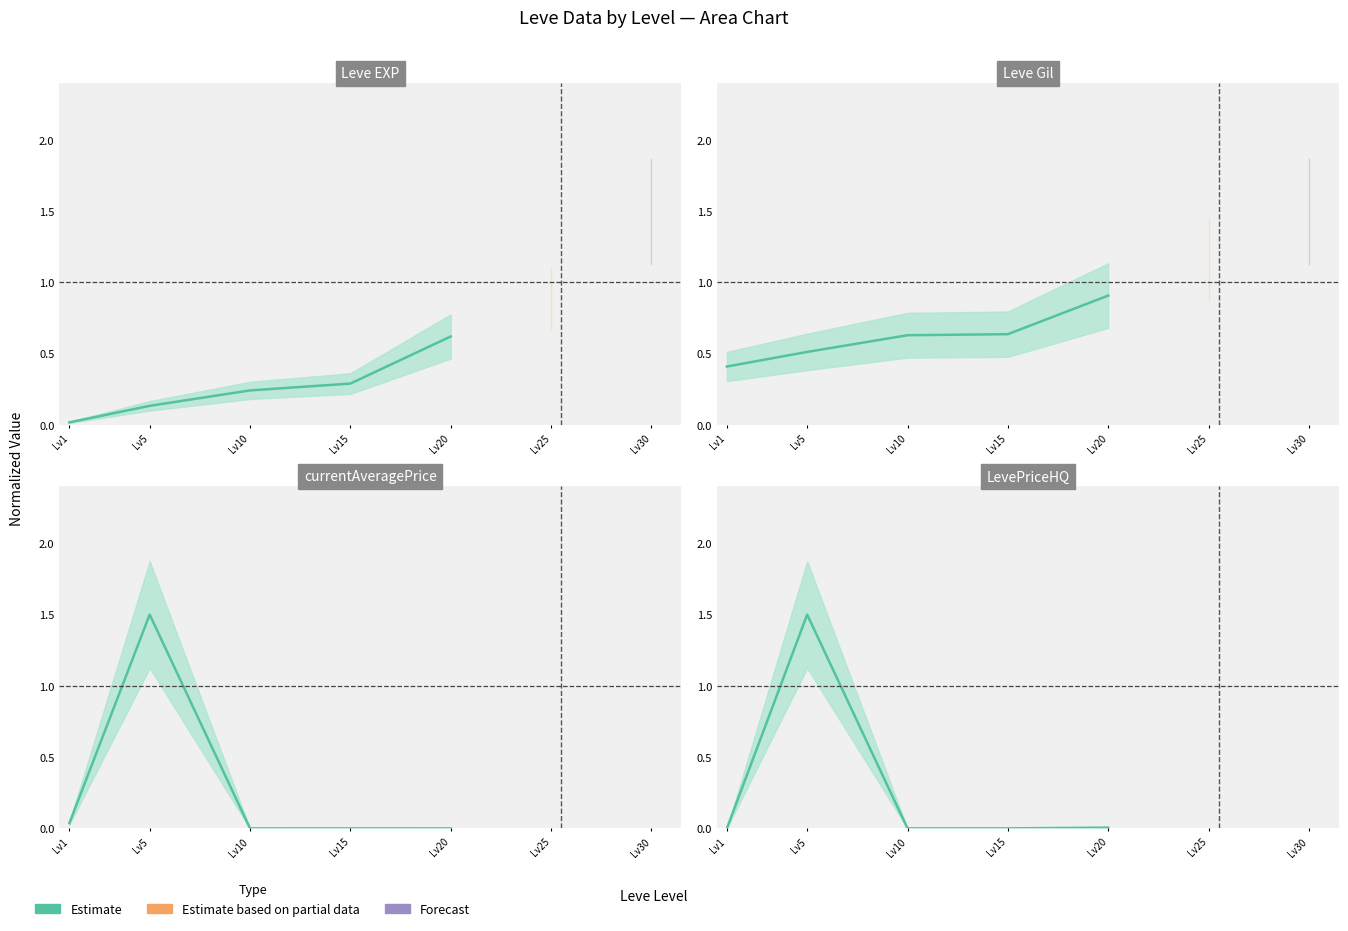

True or false: the data shows -0.7 at Lv1.

False